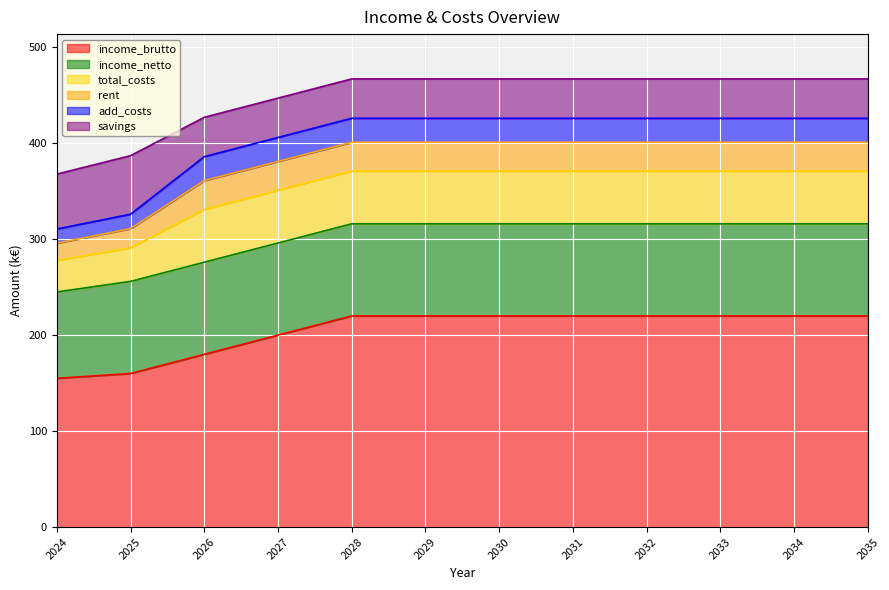

Which series has the largest total across all categories?

income_brutto